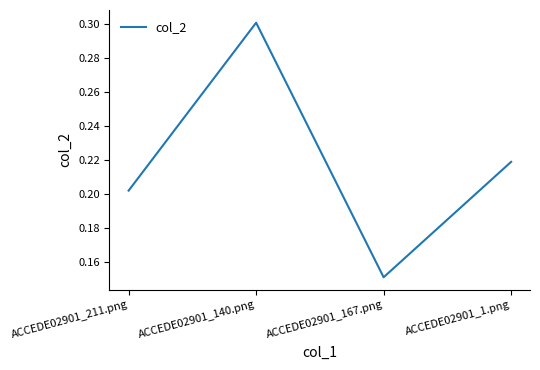

At which category does the data reach its first local peak?

ACCEDE02901_140.png